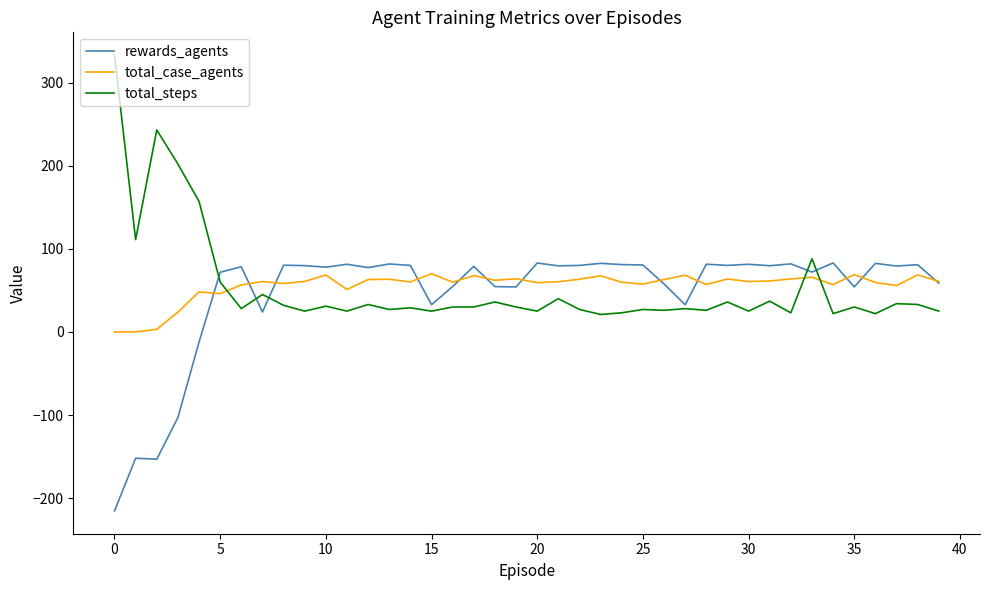

What is the minimum value shown in the chart?

-215.4